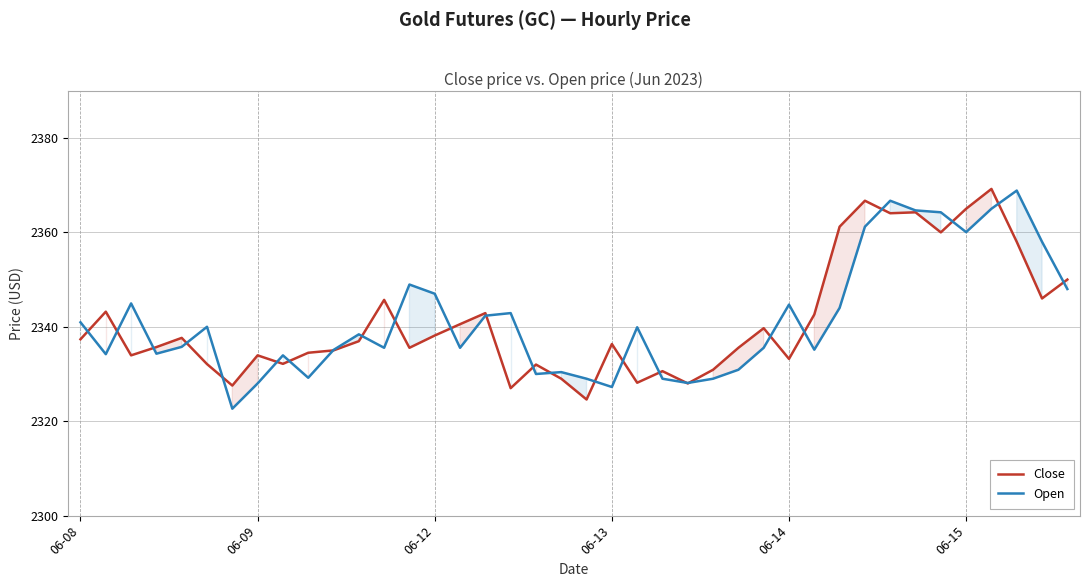

Reading right to left, list all the values displayed in this chart.

Close: 2350.0	2346.0	2358.0	2369.2	2365.0	2360.0	2364.2	2364.1	2366.7	2361.2	2342.6	2333.2	2339.7	2335.6	2330.9	2328.0	2330.6	2328.1	2336.4	2324.6	2329.0	2332.0	2327.0	2342.9	2340.6	2338.1	2335.6	2345.7	2336.9	2335.0	2334.5	2332.1	2333.9	2327.6	2332.1	2337.6	2335.7	2333.9	2343.2	2337.4
Open: 2348.0	2358.0	2368.9	2365.0	2360.1	2364.2	2364.6	2366.7	2361.2	2344.0	2335.1	2344.7	2335.6	2330.9	2329.0	2328.1	2329.0	2339.9	2327.2	2329.0	2330.4	2330.0	2342.9	2342.4	2335.6	2347.0	2348.9	2335.6	2338.4	2335.1	2329.2	2333.9	2328.0	2322.6	2340.0	2335.8	2334.3	2344.9	2334.2	2340.9